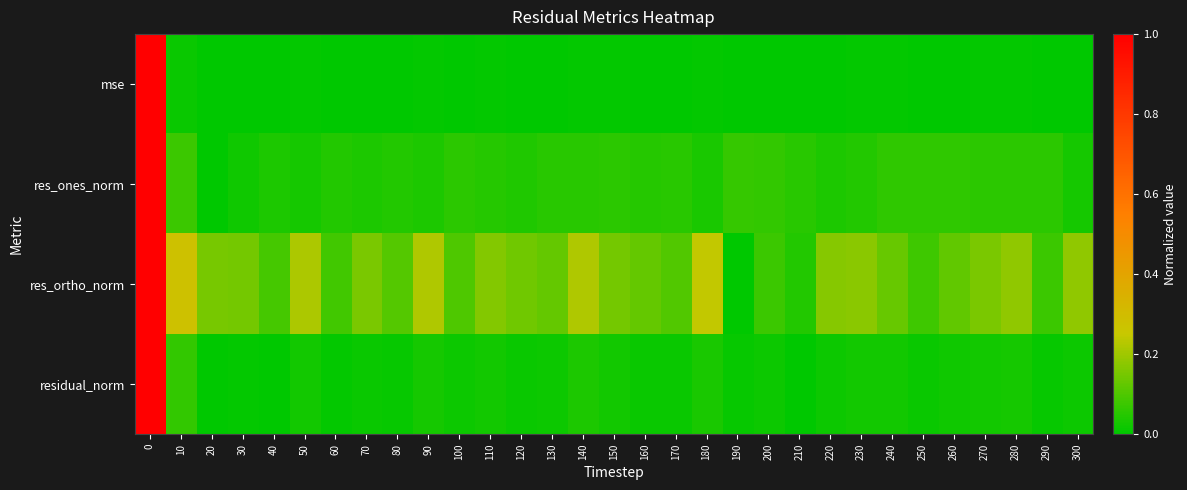

Reading left to right, transcribe all the data shown in this chart.

mse: 0=1.0	10=0.0	20=0.0	30=0.0	40=0.0	50=0.0	60=0.0	70=0.0	80=0.0	90=0.0	100=0.0	110=0.0	120=0.0	130=0.0	140=0.0	150=0.0	160=0.0	170=0.0	180=0.0	190=0.0	200=0.0	210=0.0	220=0.0	230=0.0	240=0.0	250=0.0	260=0.0	270=0.0	280=0.0	290=0.0	300=0.0
res_ones_norm: 0=1.0	10=0.1	20=0.0	30=0.0	40=0.0	50=0.0	60=0.0	70=0.0	80=0.0	90=0.0	100=0.1	110=0.0	120=0.0	130=0.1	140=0.1	150=0.1	160=0.0	170=0.1	180=0.0	190=0.1	200=0.1	210=0.1	220=0.0	230=0.0	240=0.1	250=0.1	260=0.1	270=0.1	280=0.1	290=0.1	300=0.0
res_ortho_norm: 0=1.0	10=0.3	20=0.2	30=0.1	40=0.1	50=0.2	60=0.1	70=0.2	80=0.1	90=0.2	100=0.1	110=0.2	120=0.1	130=0.1	140=0.2	150=0.1	160=0.1	170=0.1	180=0.2	190=0.0	200=0.1	210=0.0	220=0.2	230=0.2	240=0.1	250=0.1	260=0.1	270=0.2	280=0.2	290=0.1	300=0.2
residual_norm: 0=1.0	10=0.1	20=0.0	30=0.0	40=0.0	50=0.0	60=0.0	70=0.0	80=0.0	90=0.0	100=0.0	110=0.0	120=0.0	130=0.0	140=0.0	150=0.0	160=0.0	170=0.0	180=0.0	190=0.0	200=0.0	210=0.0	220=0.0	230=0.0	240=0.0	250=0.0	260=0.0	270=0.0	280=0.0	290=0.0	300=0.0